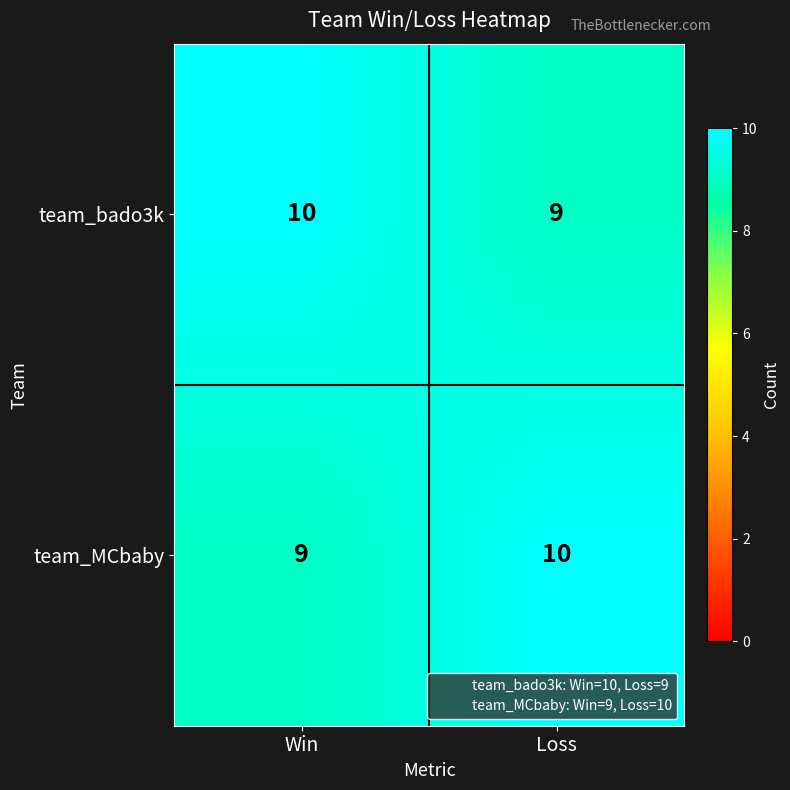

What is the sum of all team_bado3k values?

19